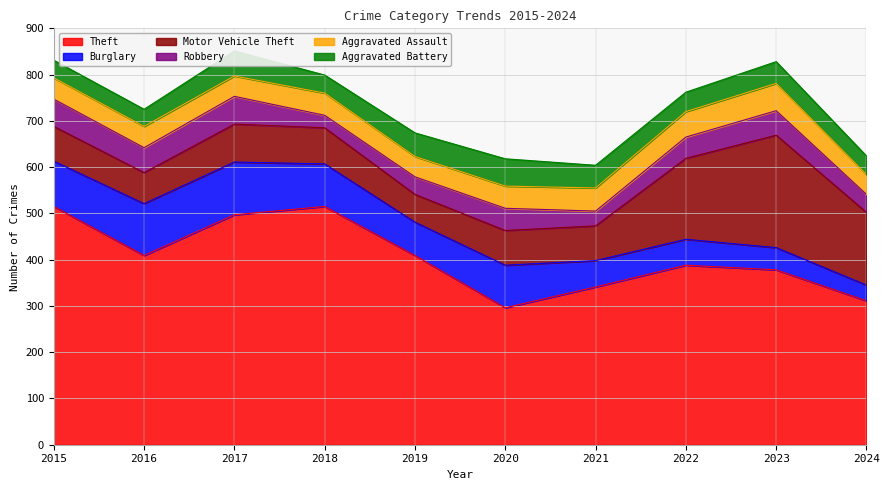

How many data points does each series have?

10